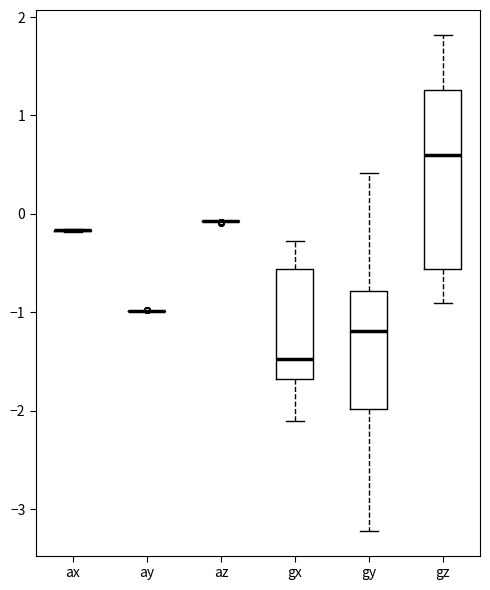

Which box is the tallest, from its lower edge to its upper edge?

gz